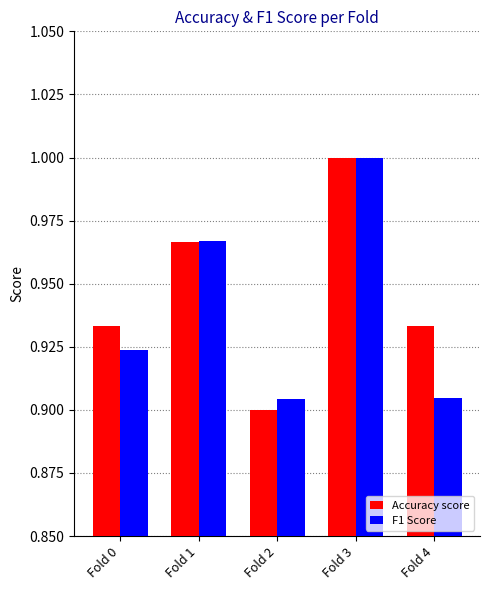

Count the number of data series in this chart.

2